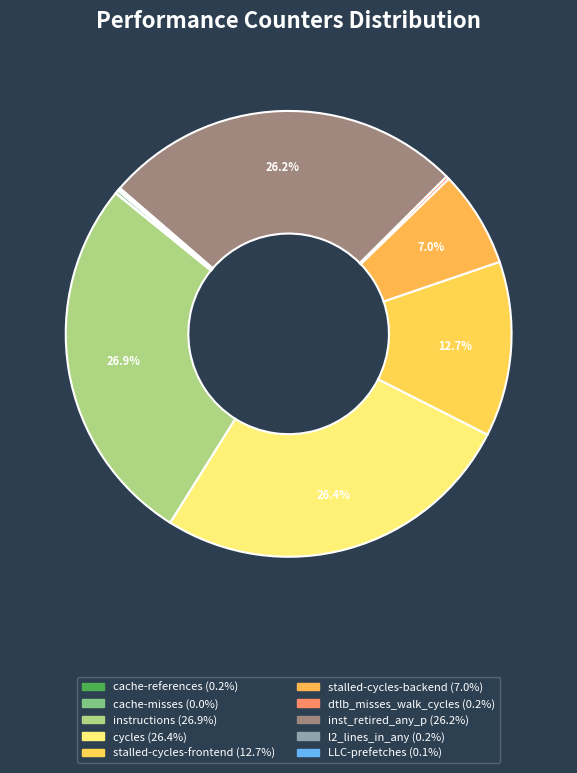

Which slice is the largest?

instructions